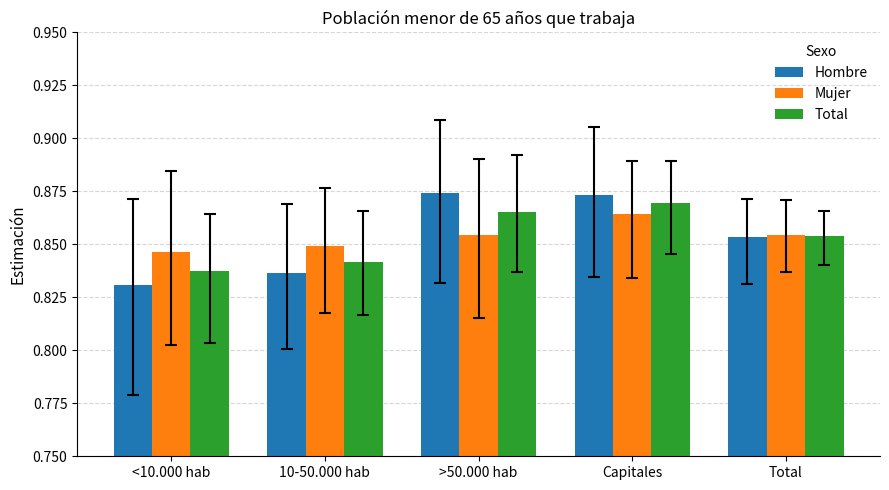

How many groups of bars are there?

5